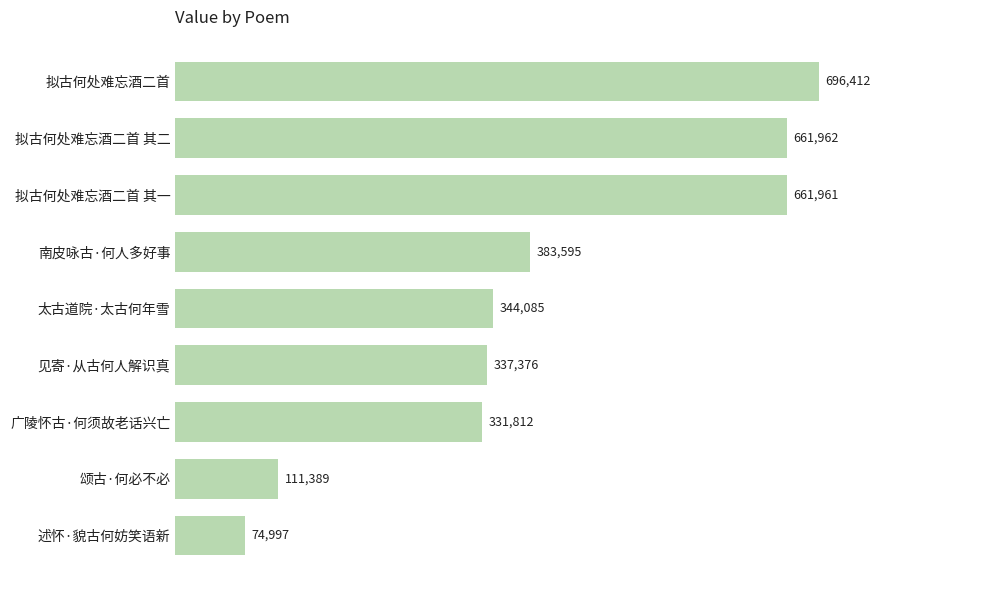

How many bars are there in total?

9